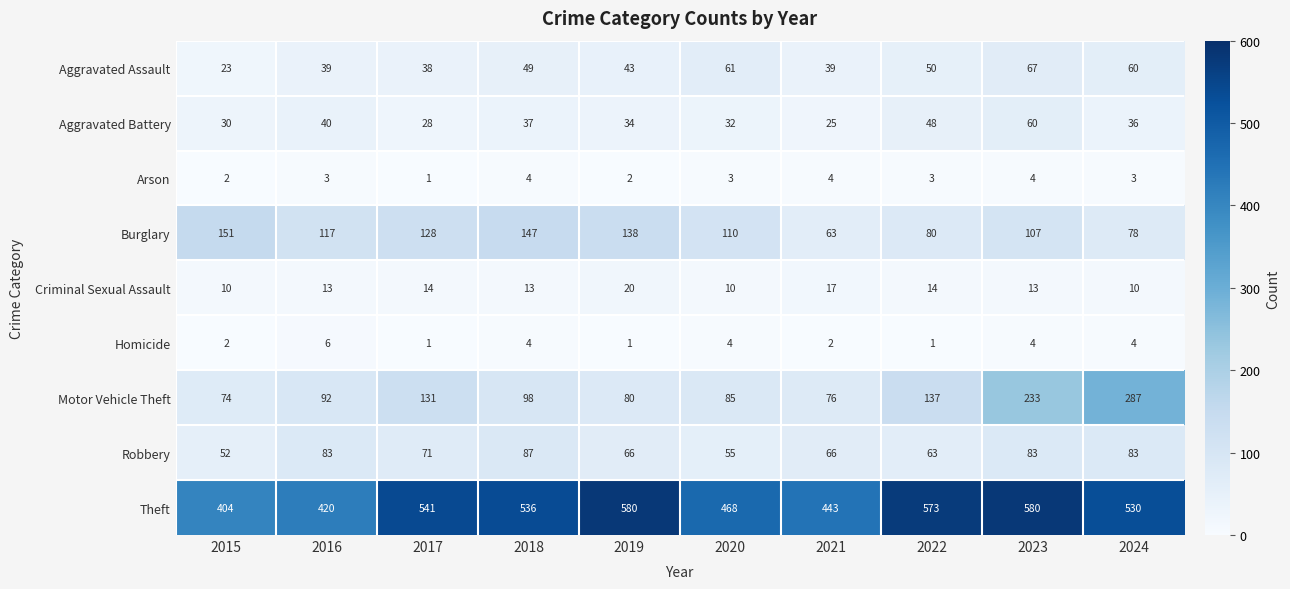

Is it true that Aggravated Battery equals 49 at 2019?

False